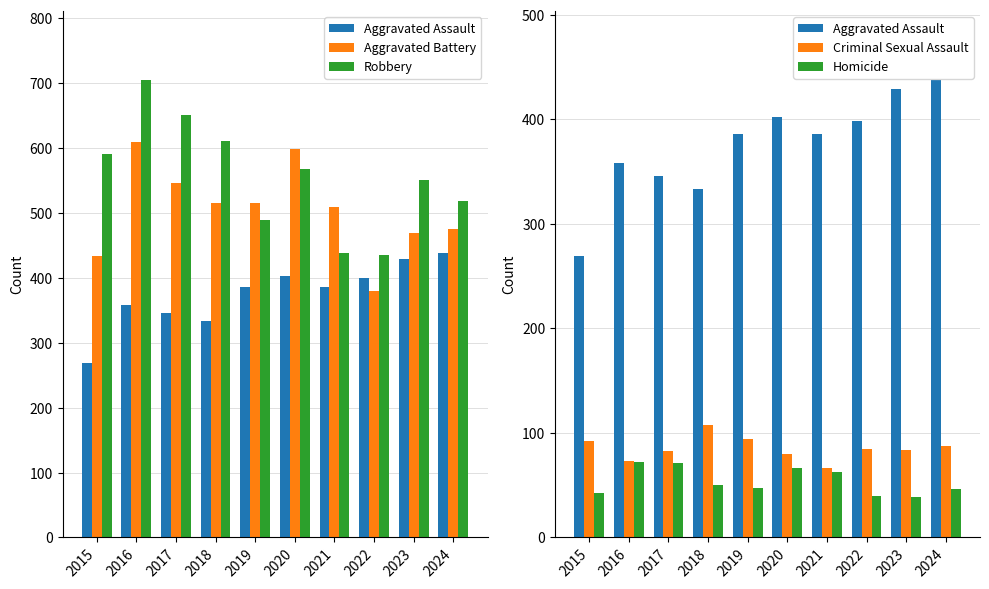

What is the approximate value of Criminal Sexual Assault at 2021, to the nearest 10?

70